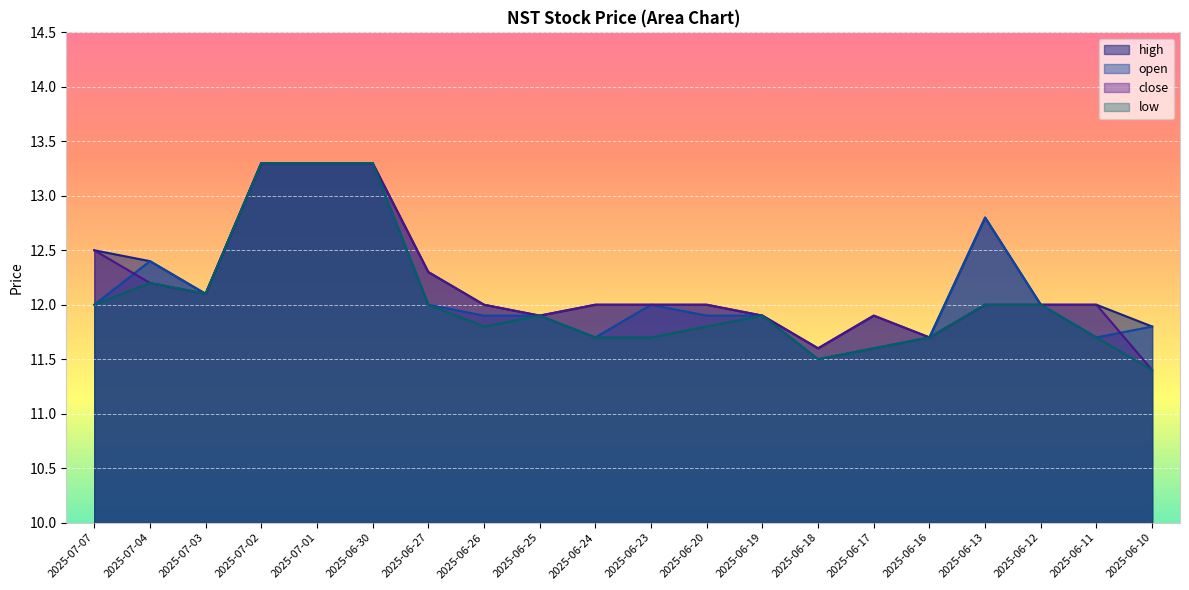

At which category is the sum across all series the highest?

2025-07-02